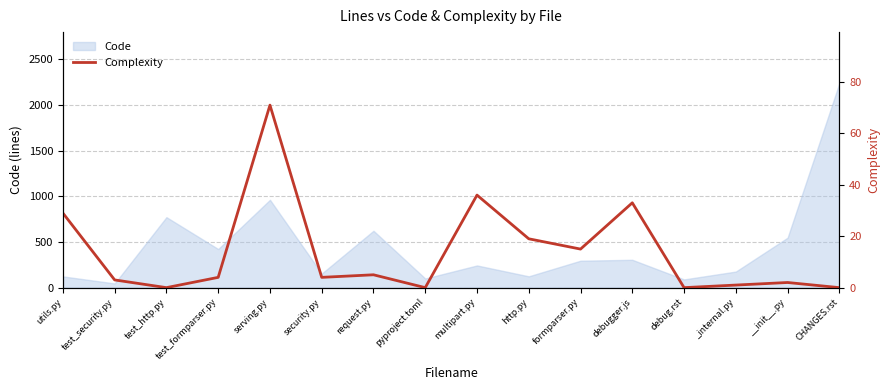

How many categories are shown in the chart?

16